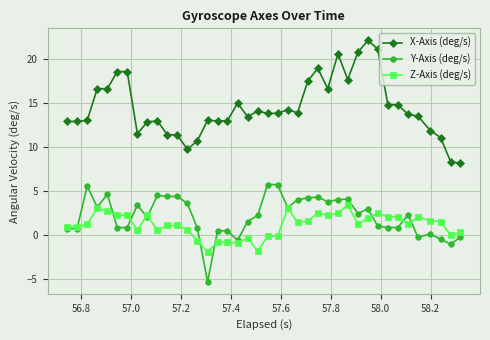

What is the value of the Y-Axis (deg/s) point at the 30th from the left?

2.4